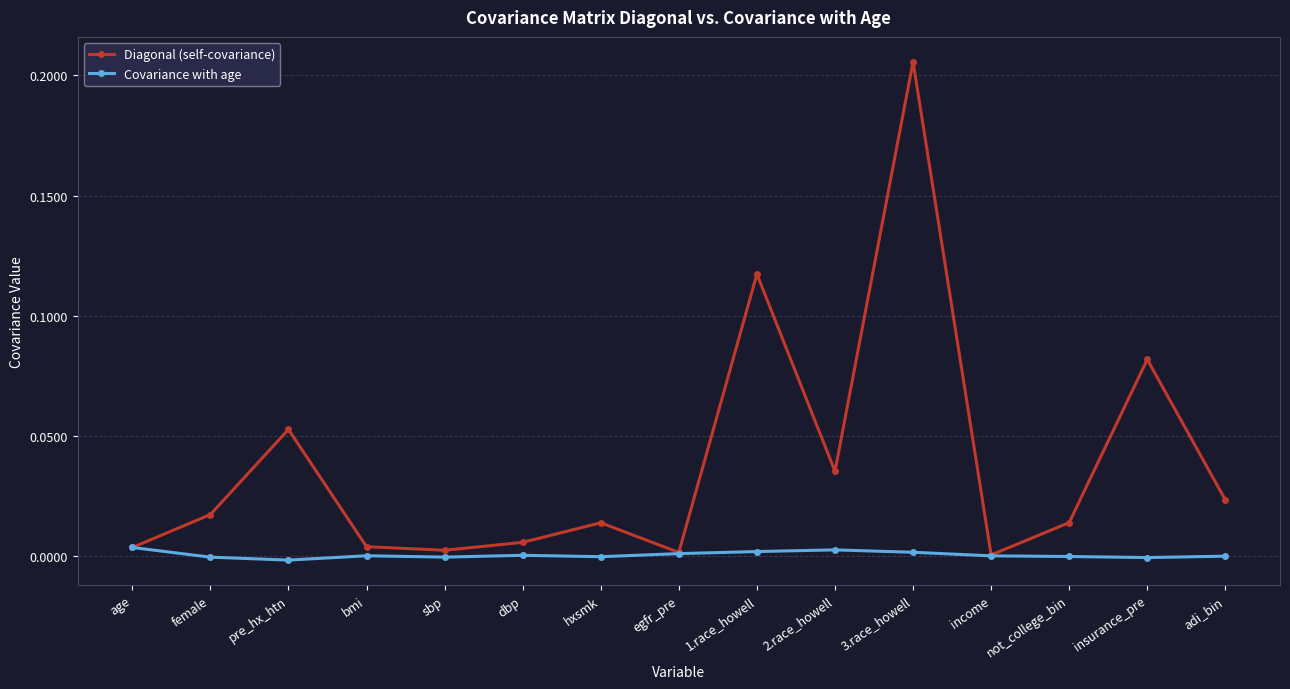

Which category has the highest value in the Diagonal (self-covariance) series?

3.race_howell